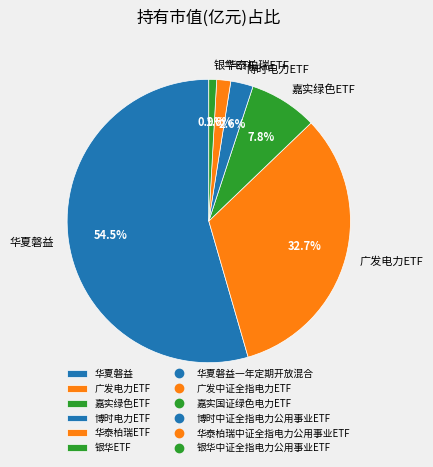

To the nearest percent, what is the difference between the largest and smallest slice percentages?

54%